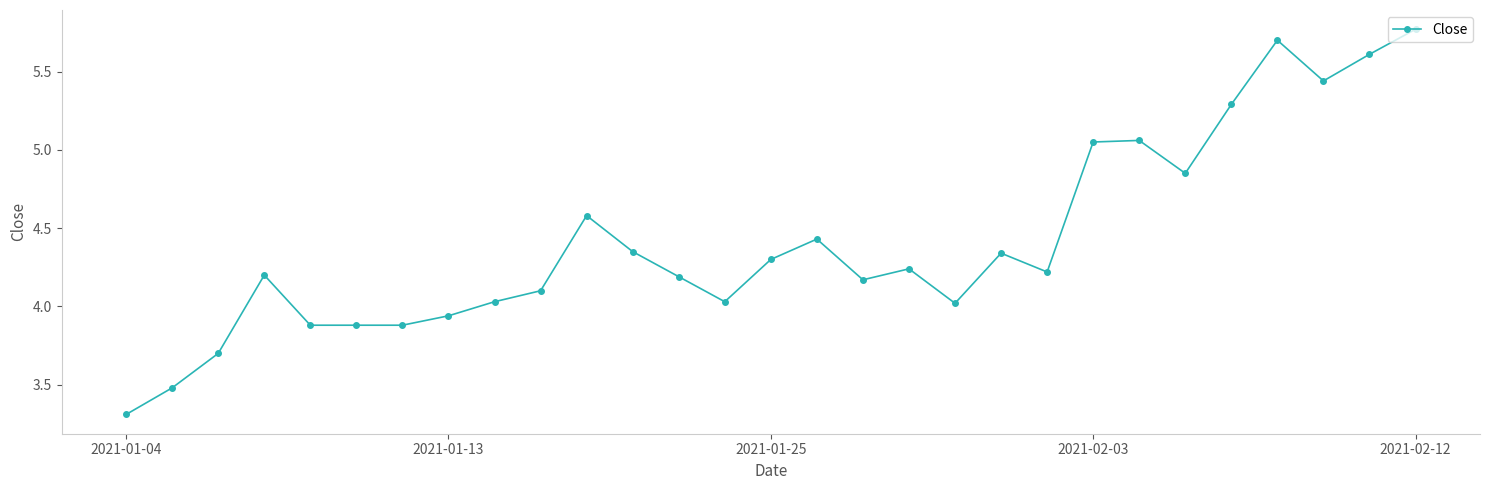

What is the smallest value displayed?

3.3